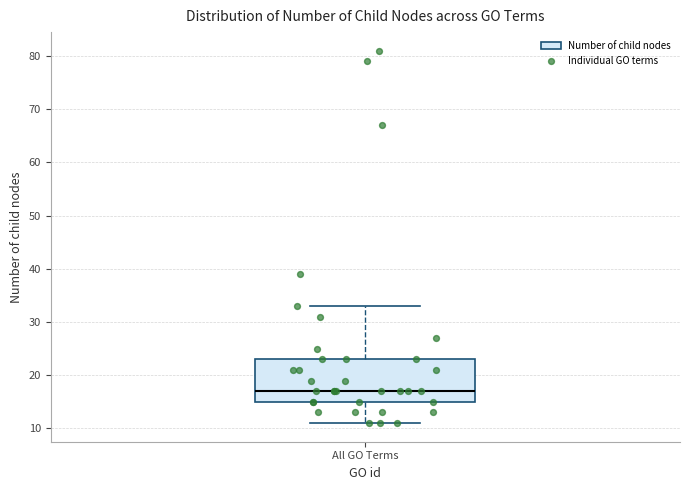

Transcribe this box plot: give where the median line is, the range the box spans, and where the two whiskers end, as read against the y-axis. The values are not printed on the chart, so give them approximately, as read against the axis.

median 17, box 15 to 23, whiskers 11 to 33